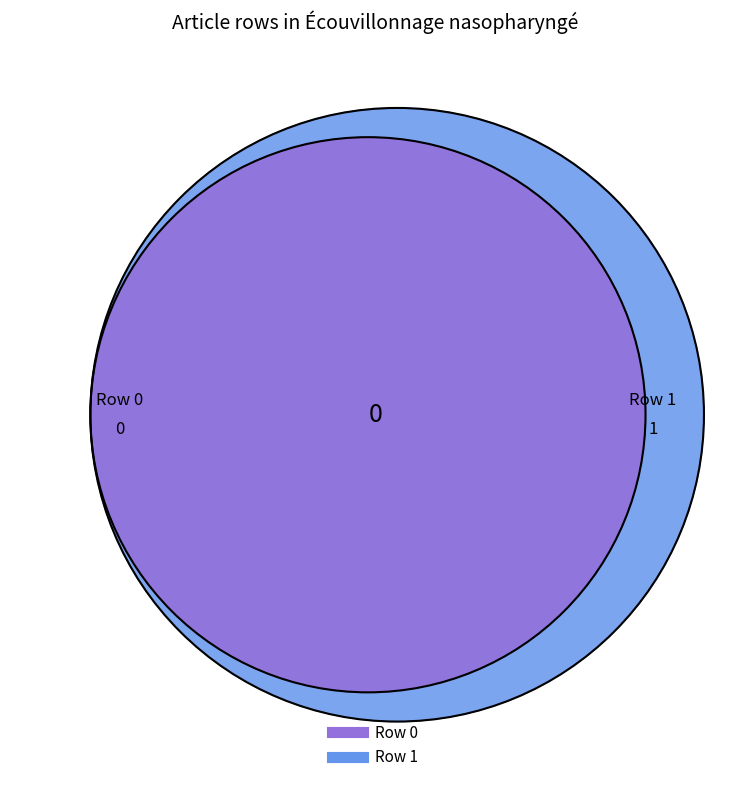

Which category has the smallest portion of the pie?

Row 0